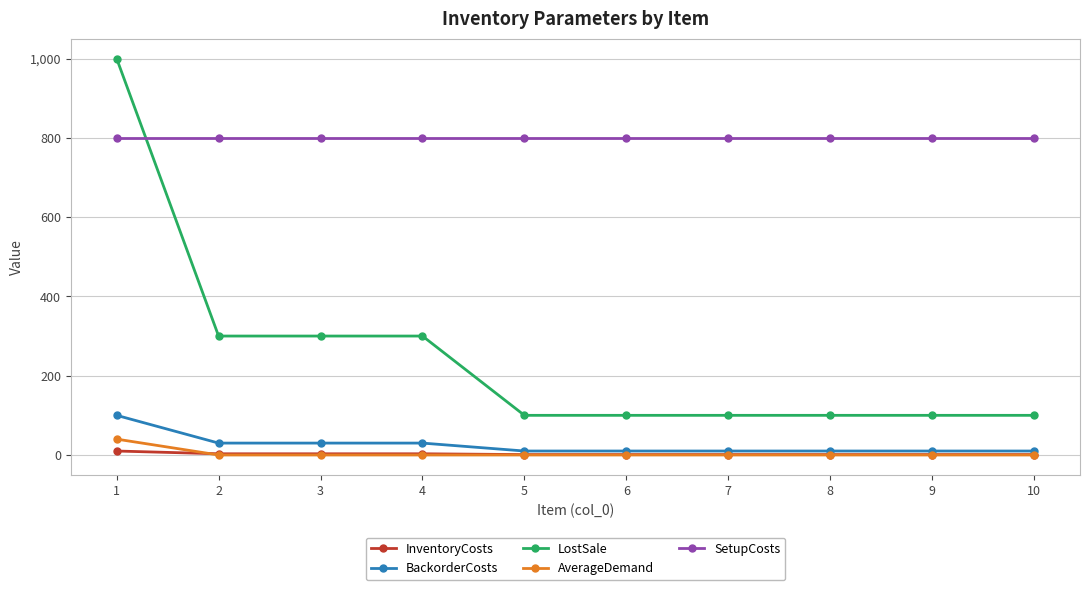

Which series has the widest spread of values?

LostSale